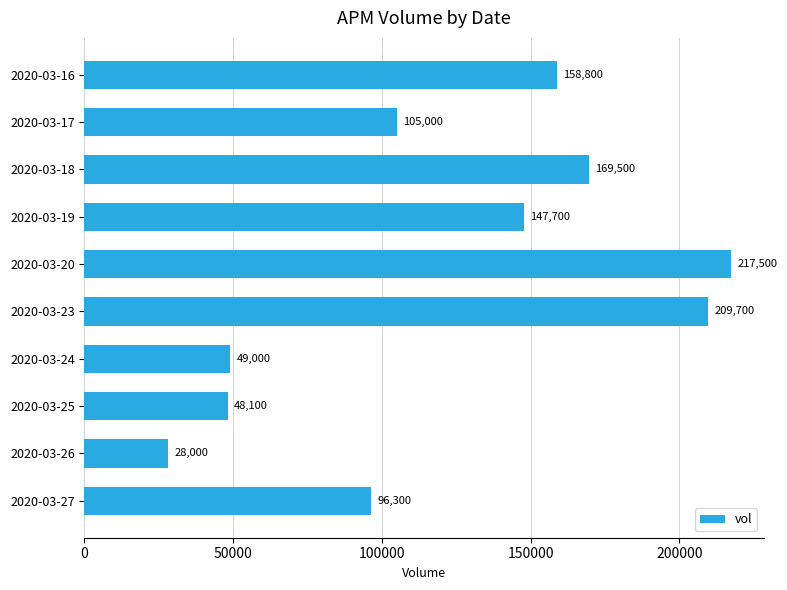

Are the bars grouped side by side (vs. stacked)?

No